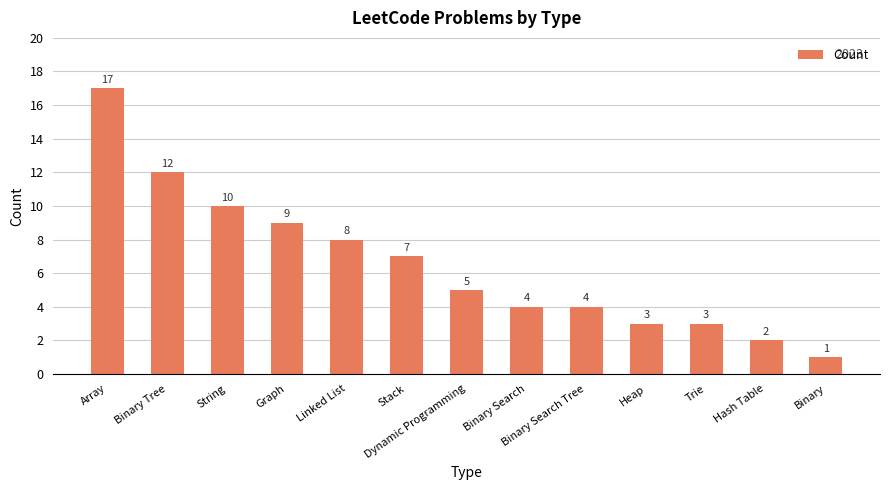

What is the difference between the values at Binary and String?

9